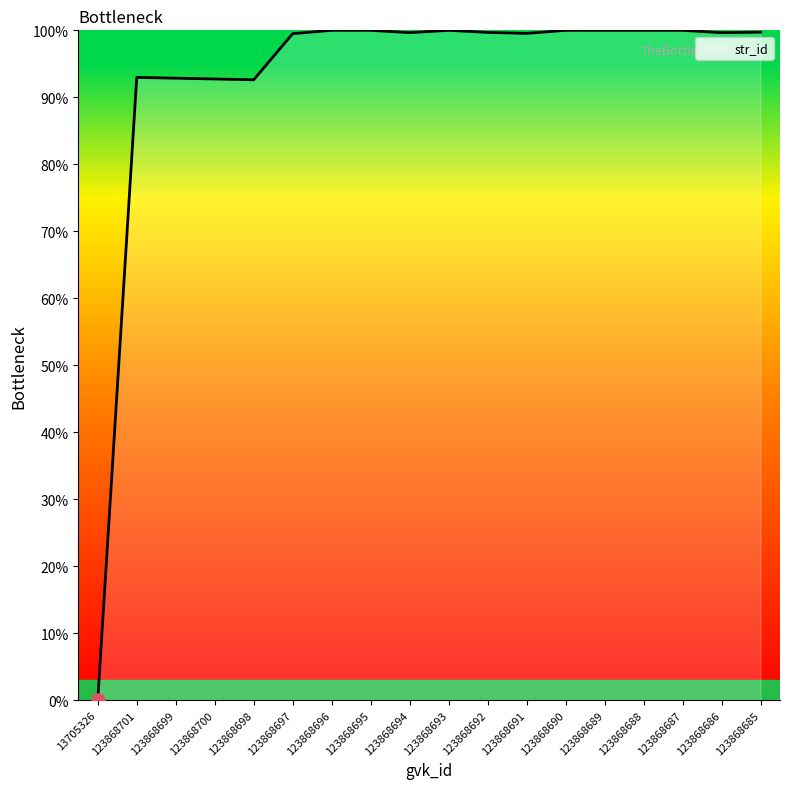

What is the change in value from 123868700 to 123868693?

+7.3